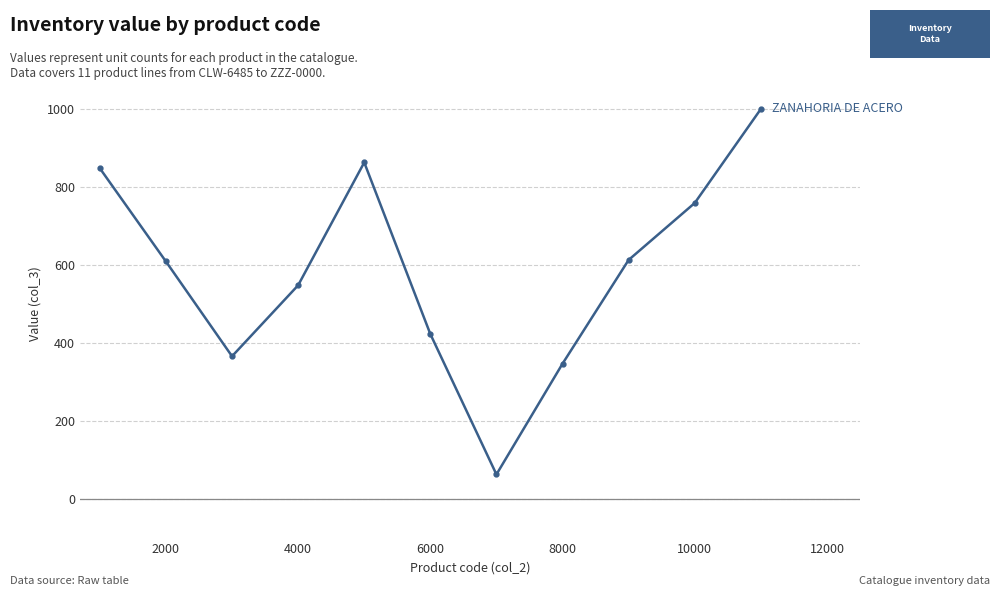

What is the sum of all values?

6439